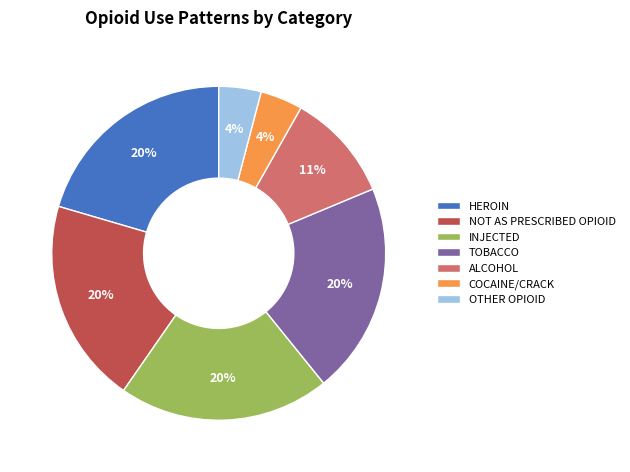

The NOT AS PRESCRIBED OPIOID slice represents 20% of the pie. True or false?

True